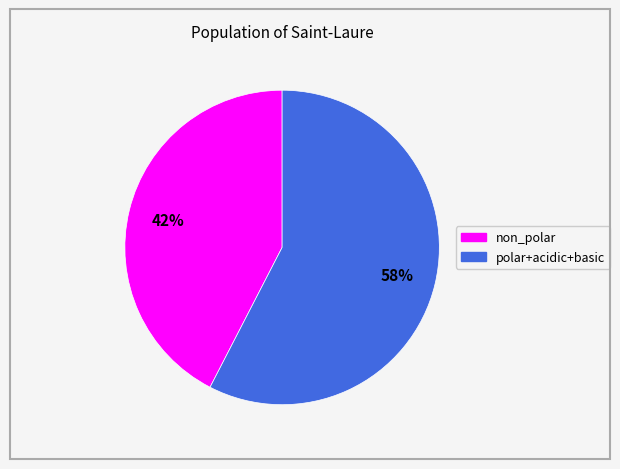

To the nearest percent, what is the combined percentage of non_polar and polar+acidic+basic?

100%